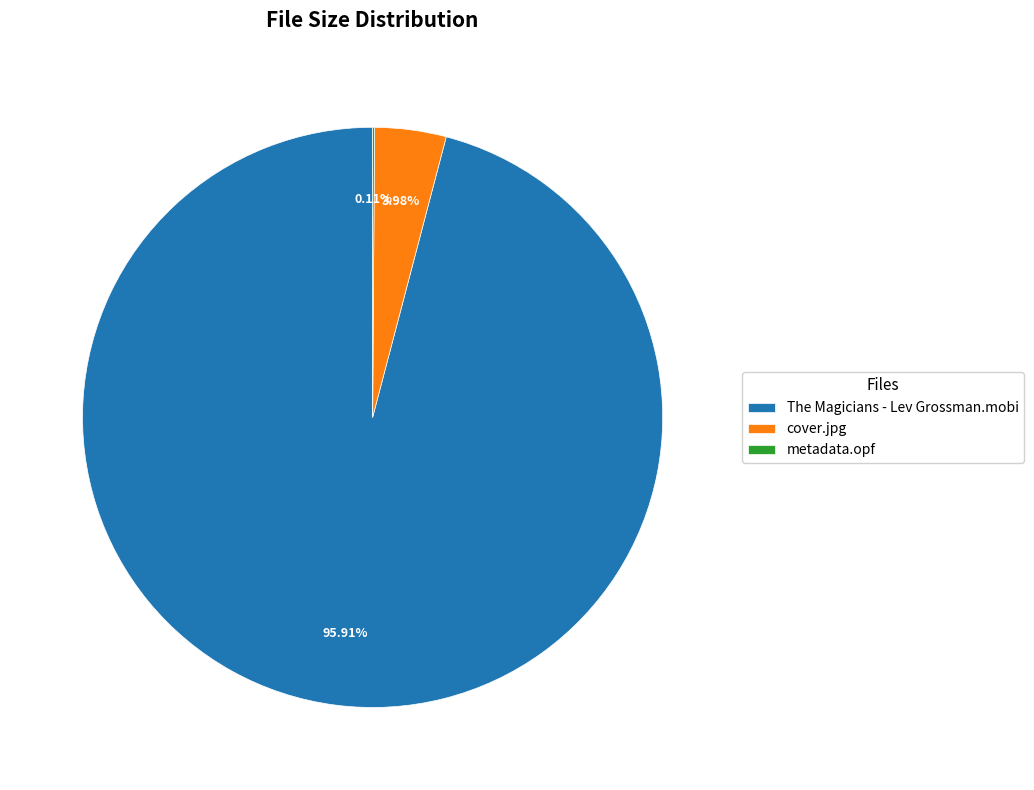

Is there a majority slice in this chart?

Yes